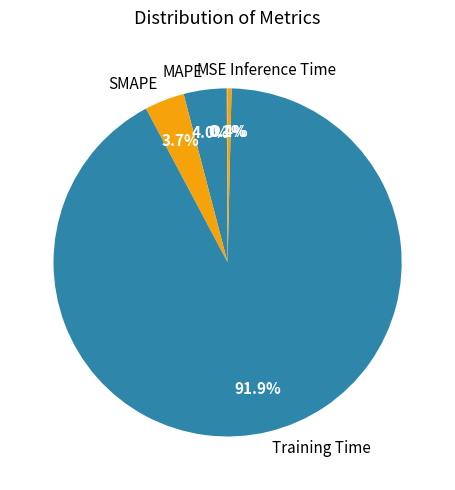

Which has a higher value, Inference Time or Training Time?

Training Time